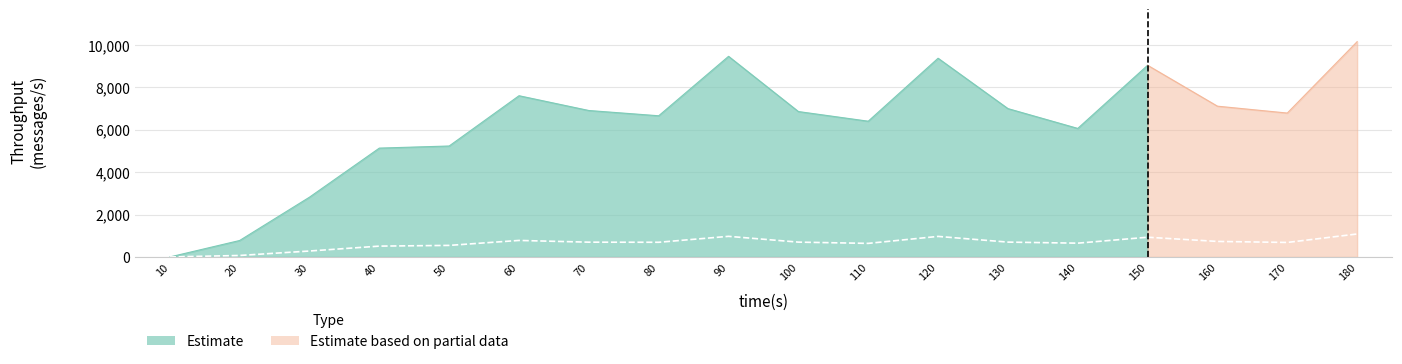

List the labels in order of spout_throughput (messages/s) value, smallest first.

10, 20, 30, 40, 50, 110, 140, 170, 80, 70, 100, 130, 160, 60, 150, 120, 90, 180